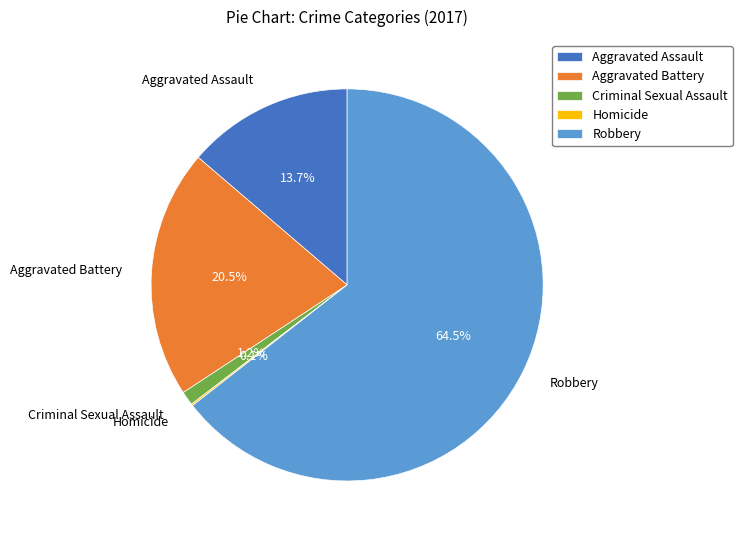

Is it true that Aggravated Battery is 8% of the pie?

False